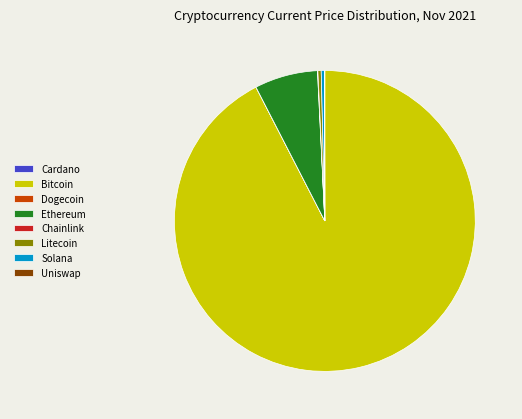

What is the majority slice?

Bitcoin